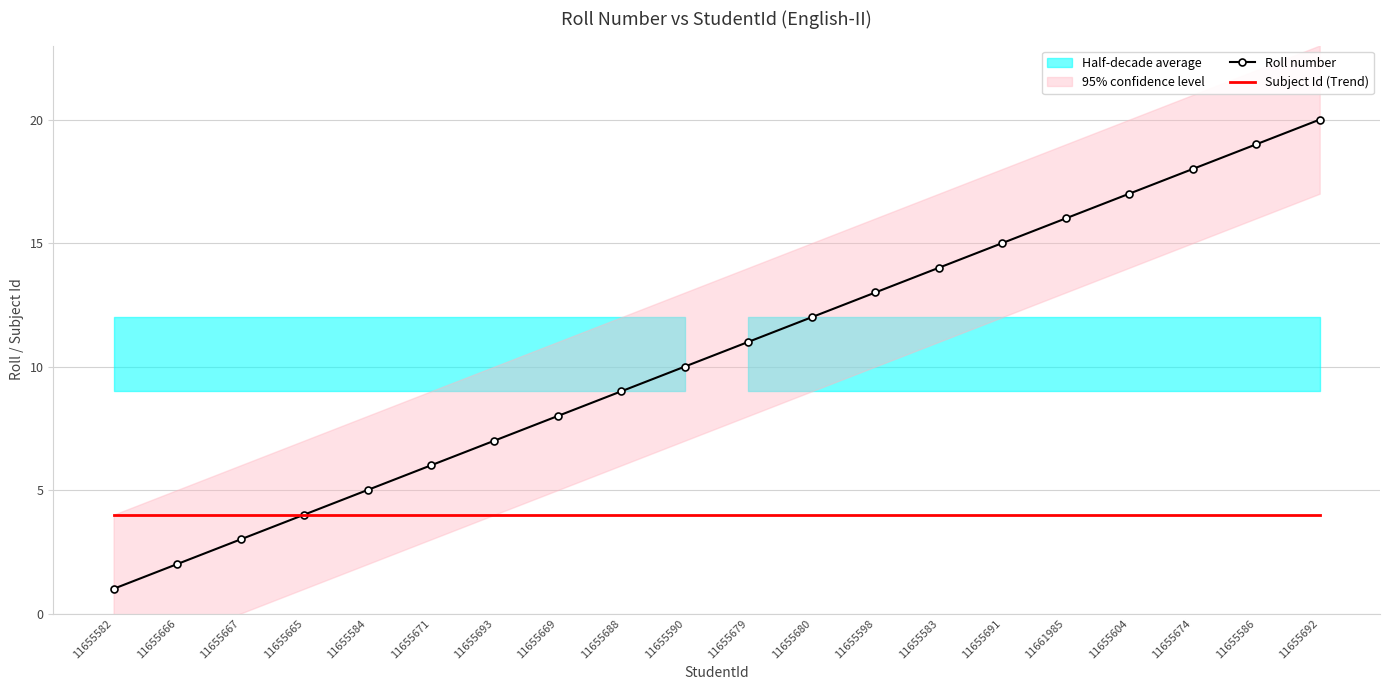

The value of Roll number at 11655667 is 5. True or false?

False